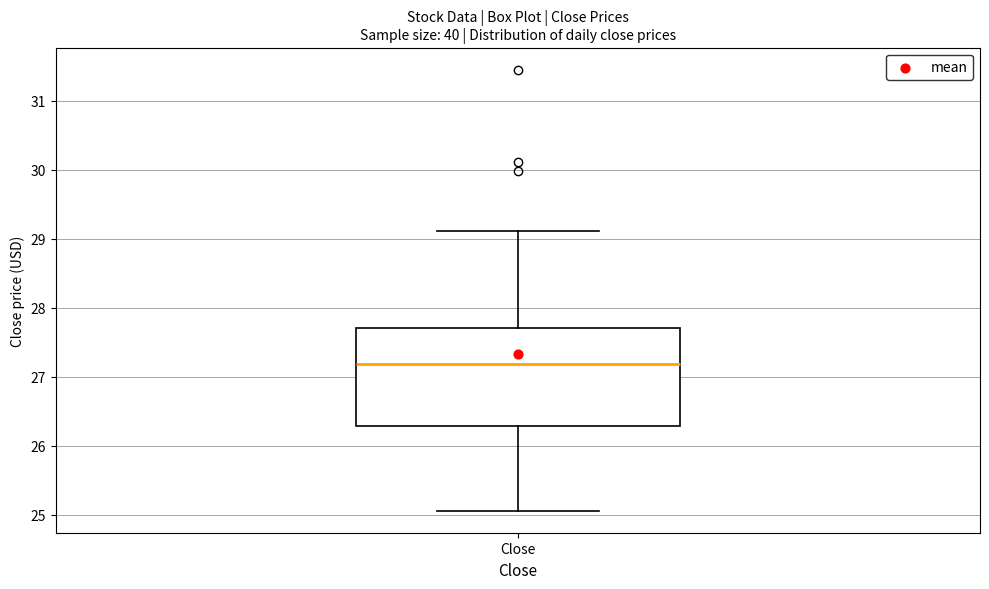

Transcribe this box plot: give where the median line is, the range the box spans, and where the two whiskers end, as read against the y-axis. The values are not printed on the chart, so give them approximately, as read against the axis.

median 27.2, box 26.3 to 27.7, whiskers 25.1 to 29.1